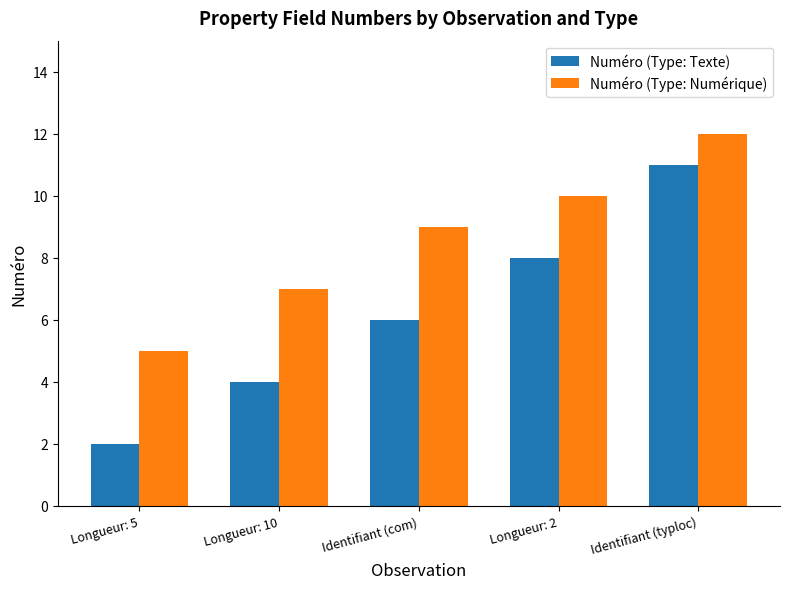

What is the difference between the highest and lowest values at Longueur: 10?

3